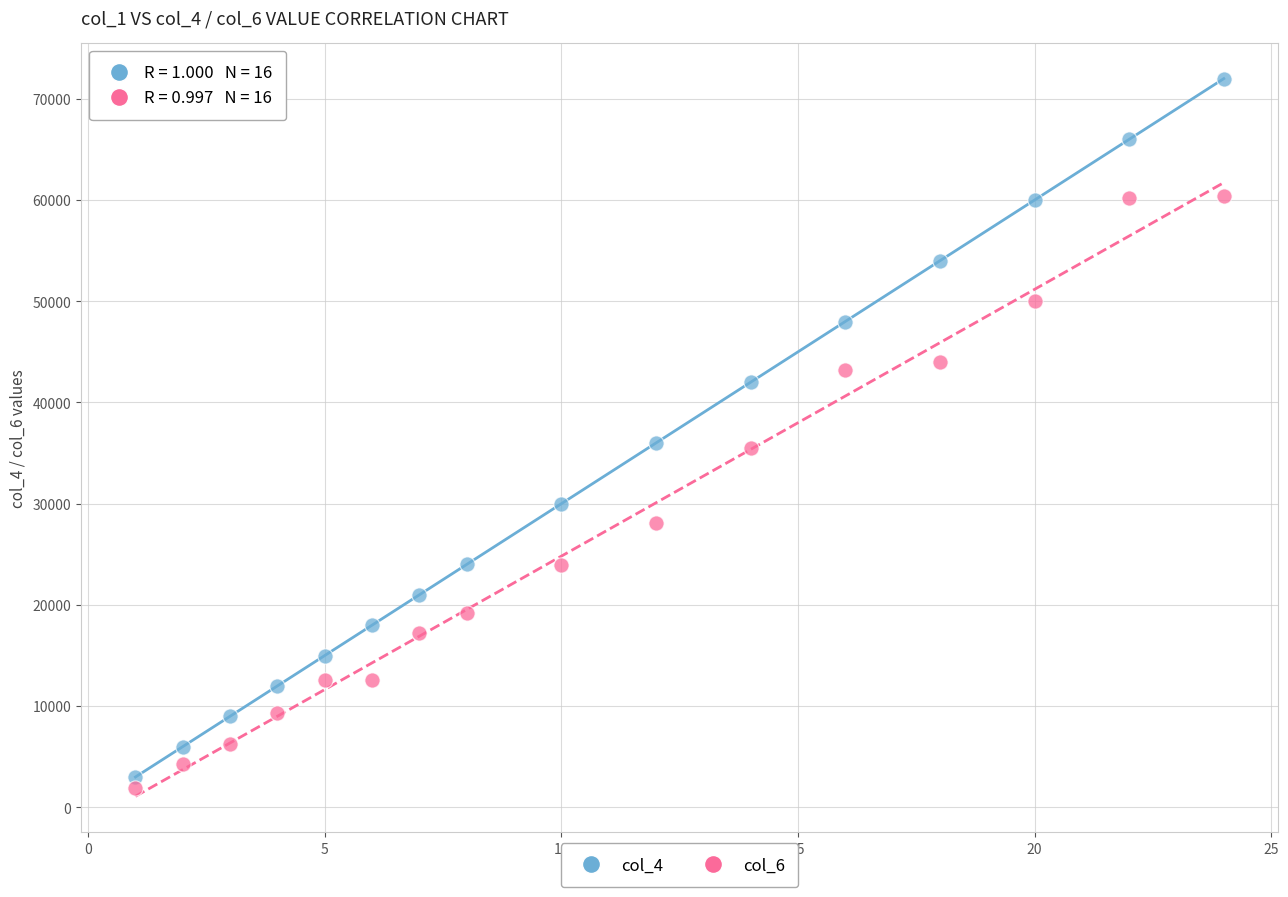

Across all data points, what is the range of Y values (max minus min)?

70100